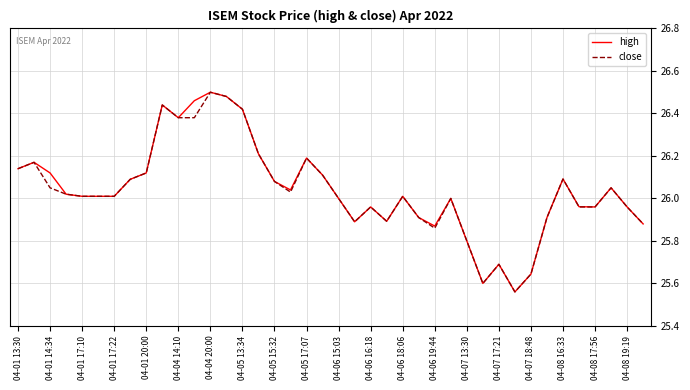

True or false: close has a value of 13.5 at 04-06 16:18.

False